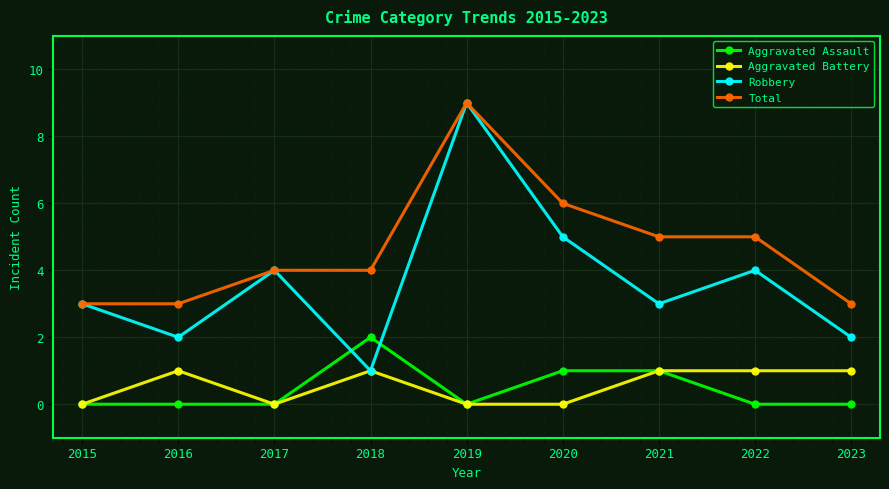

Is this an area chart (filled region under the line)?

No